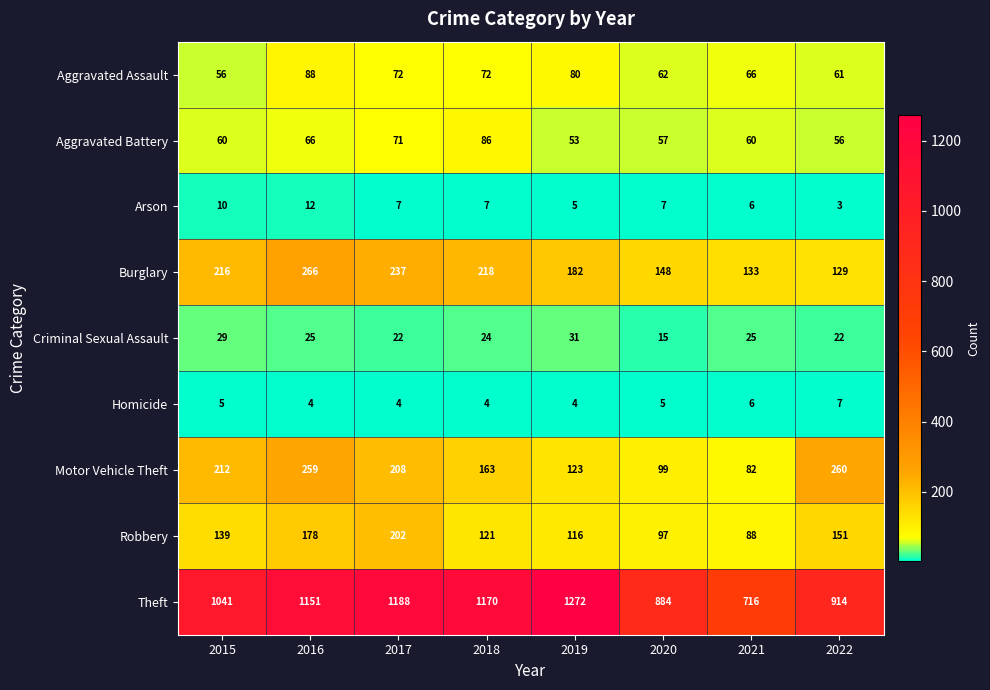

At how many categories does at least one series exceed 560?

8